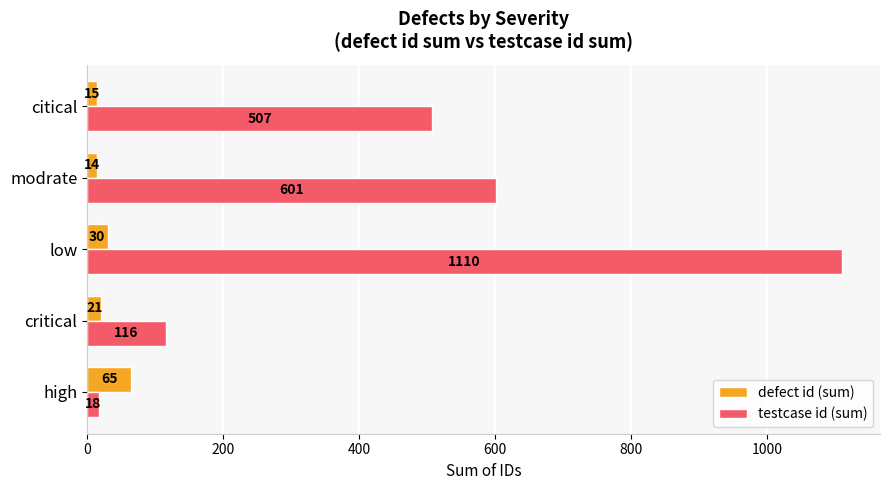

List the series in order of their overall mean, highest first.

testcase id (sum), defect id (sum)